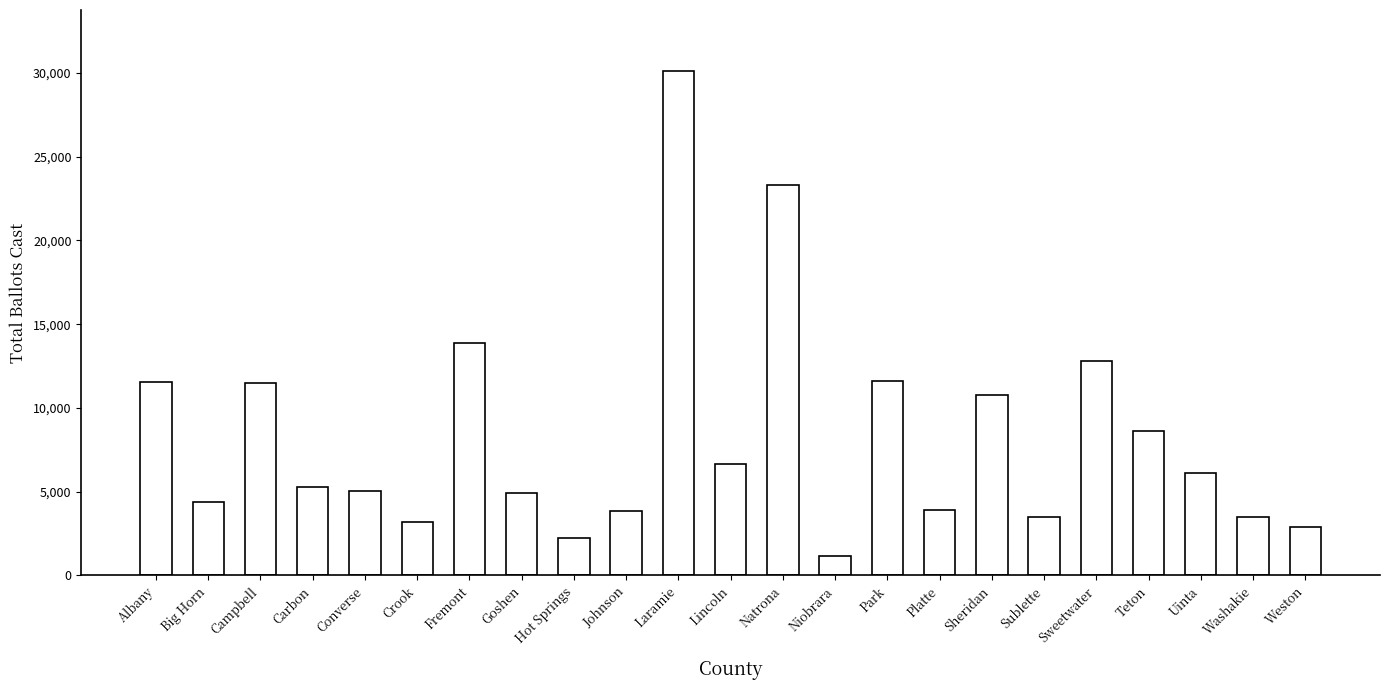

Which label corresponds to the largest value in the chart?

Laramie